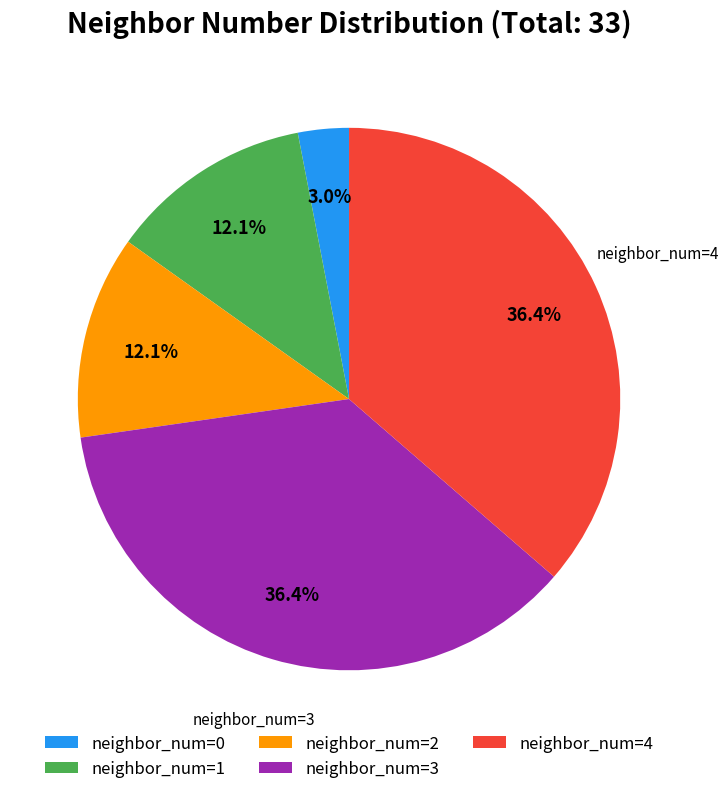

What is the smallest slice in the pie chart?

neighbor_num=0